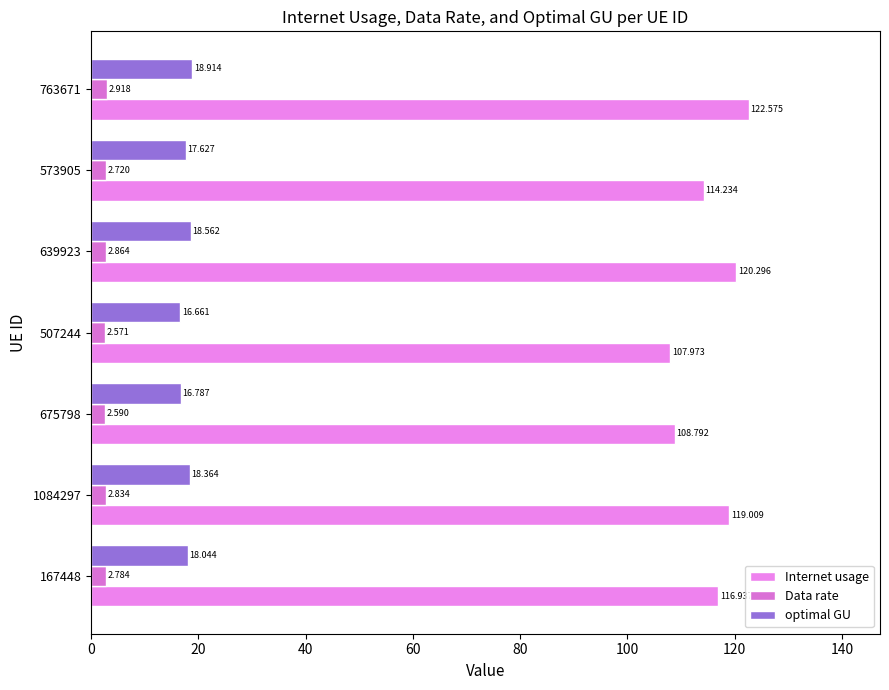

Does the chart contain any negative values?

No